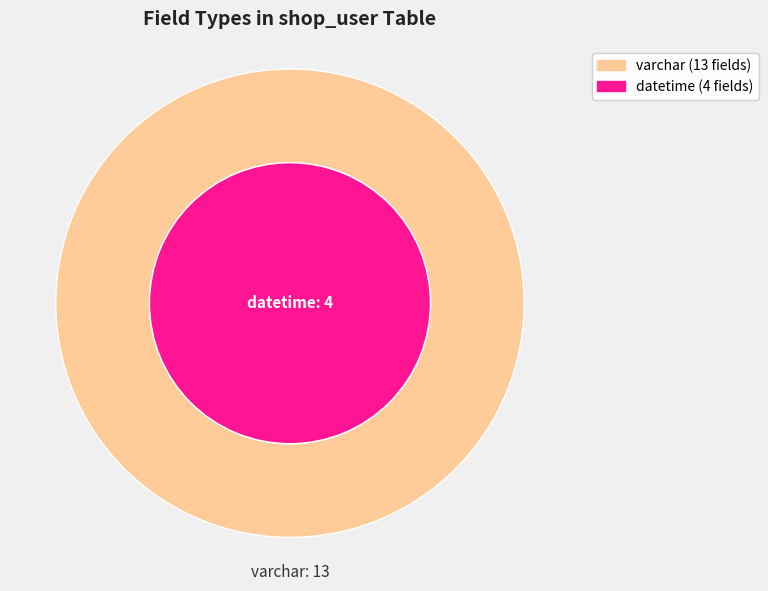

True or false: varchar accounts for 76% of the total.

True